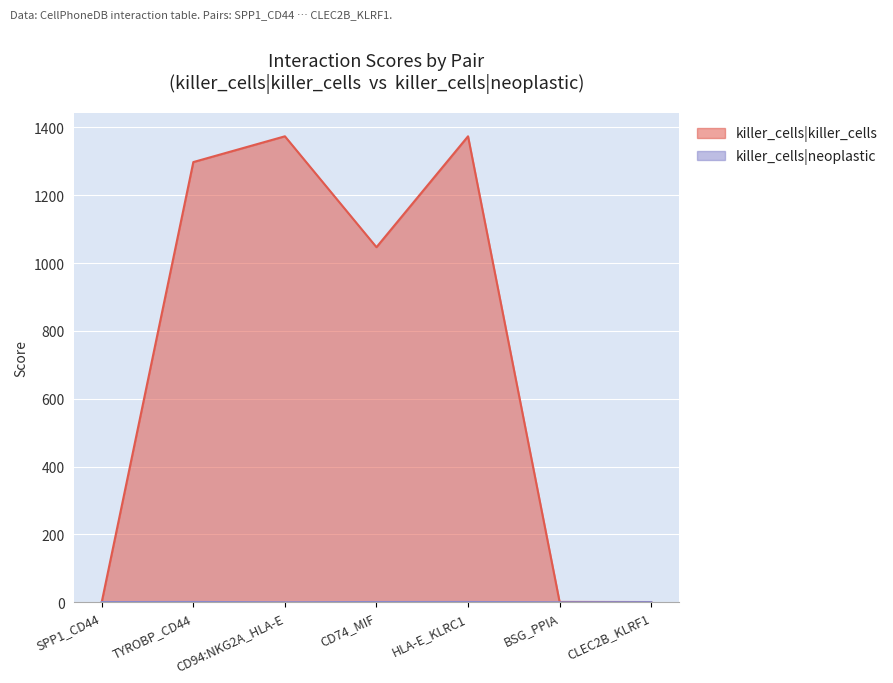

List the series in order of their overall mean, highest first.

killer_cells|killer_cells, killer_cells|neoplastic